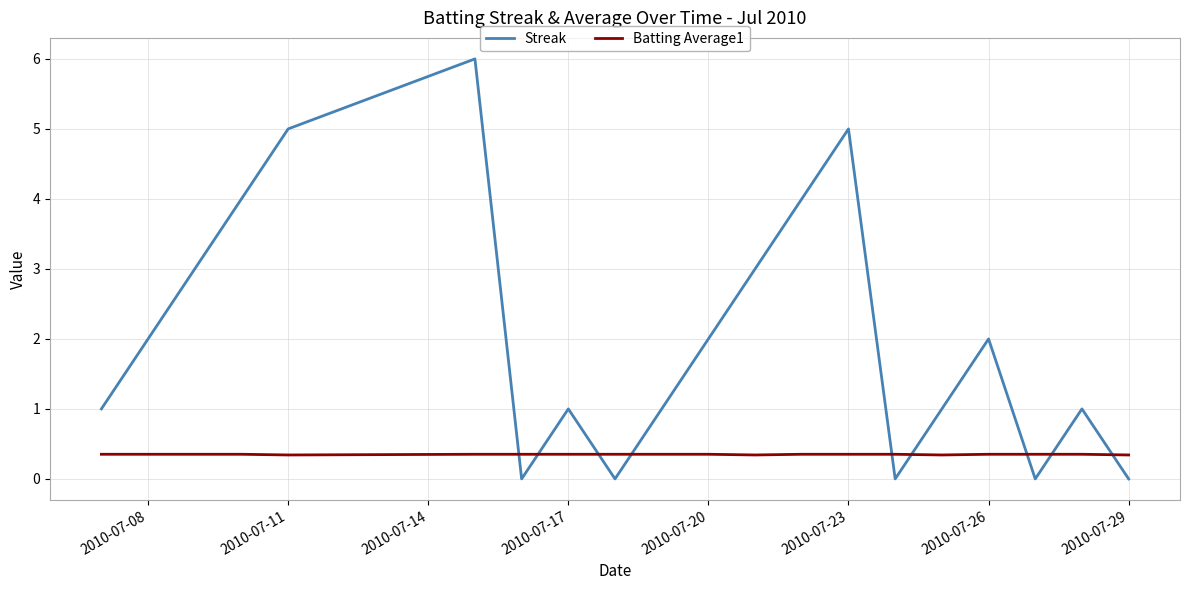

What is the maximum value shown in the chart?

6.0